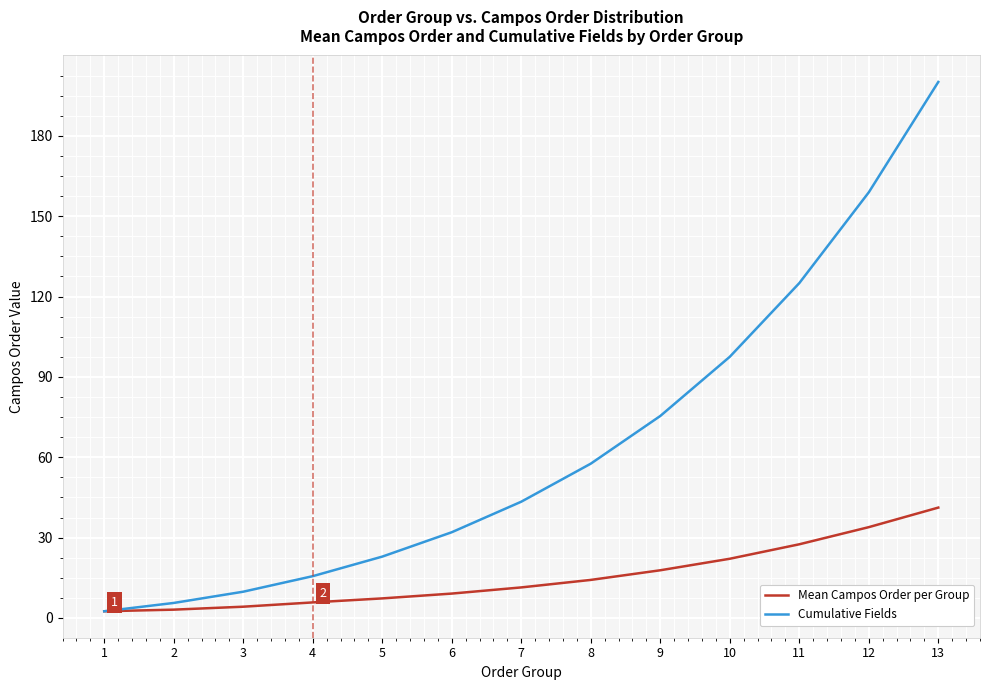

The Cumulative Fields series shows 22.9 at 5. True or false?

True